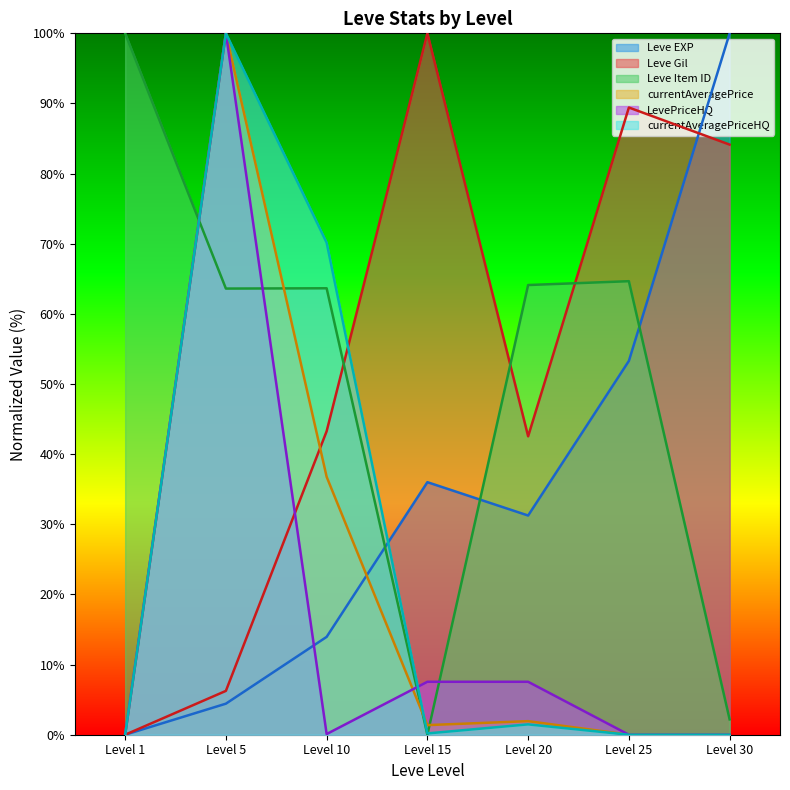

What is the total value across all series at Level 15?

145.1